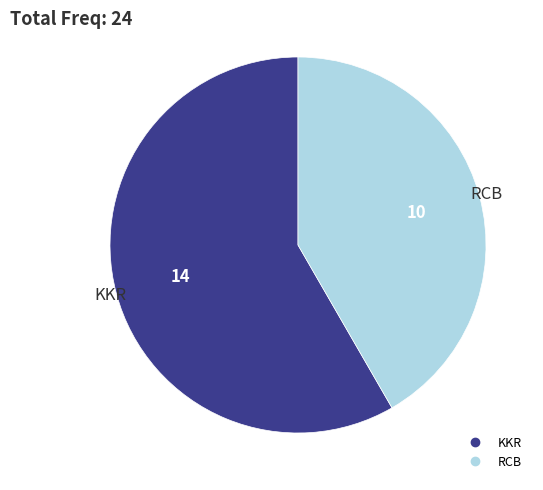

What is the smallest slice in the pie chart?

RCB